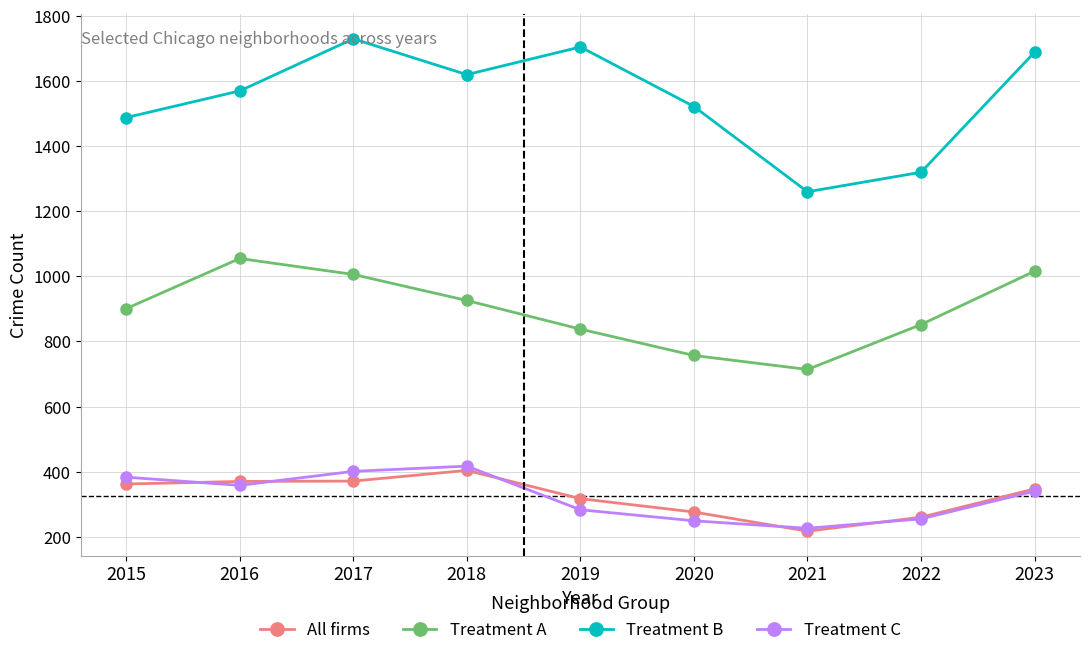

At how many categories does at least one series exceed 941?

9